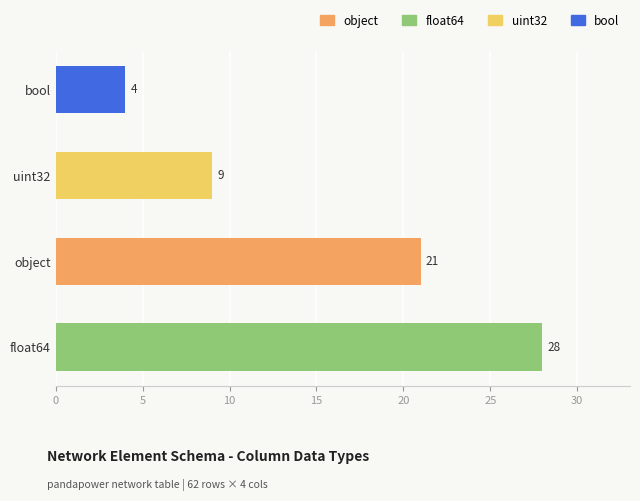

What is the sum of all values?

62